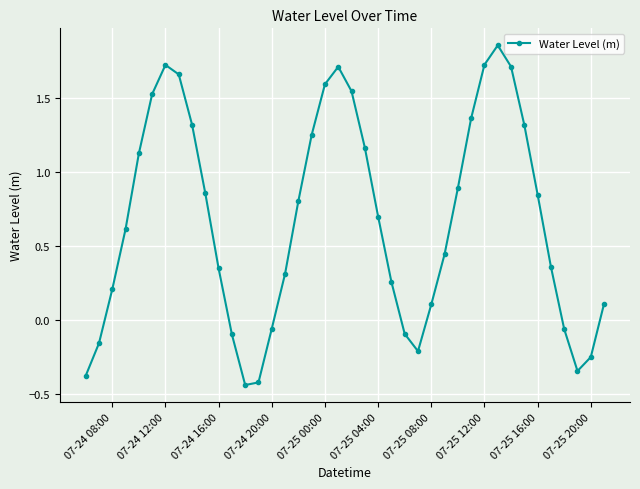

What is the average value?

0.7